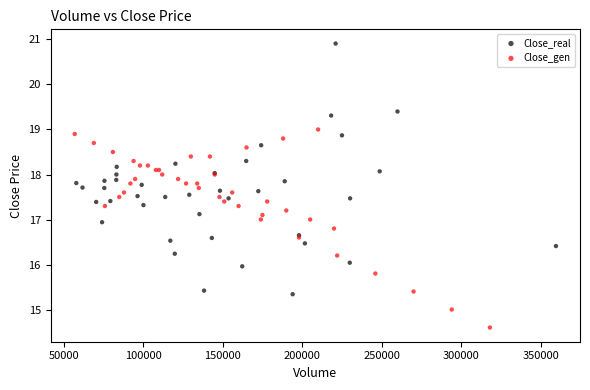

Which series contains the highest Y value?

Close_real